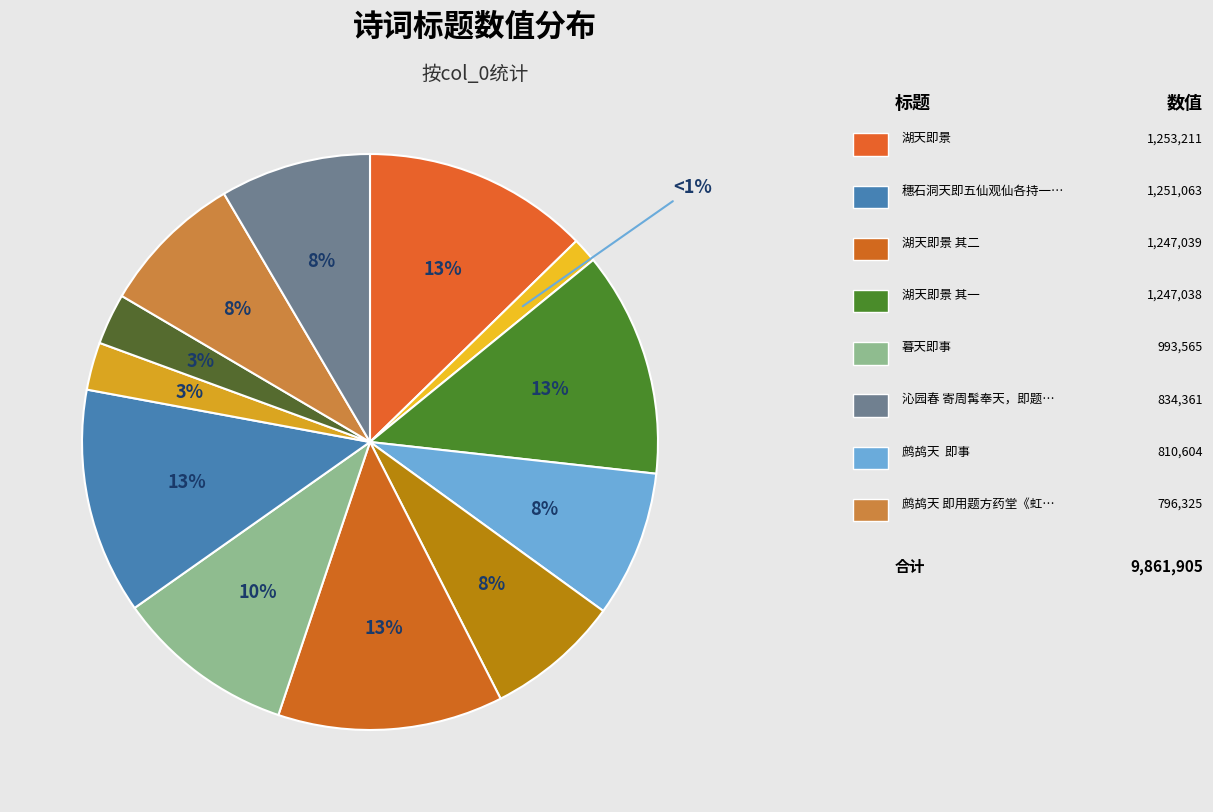

Does any single category account for the majority?

No